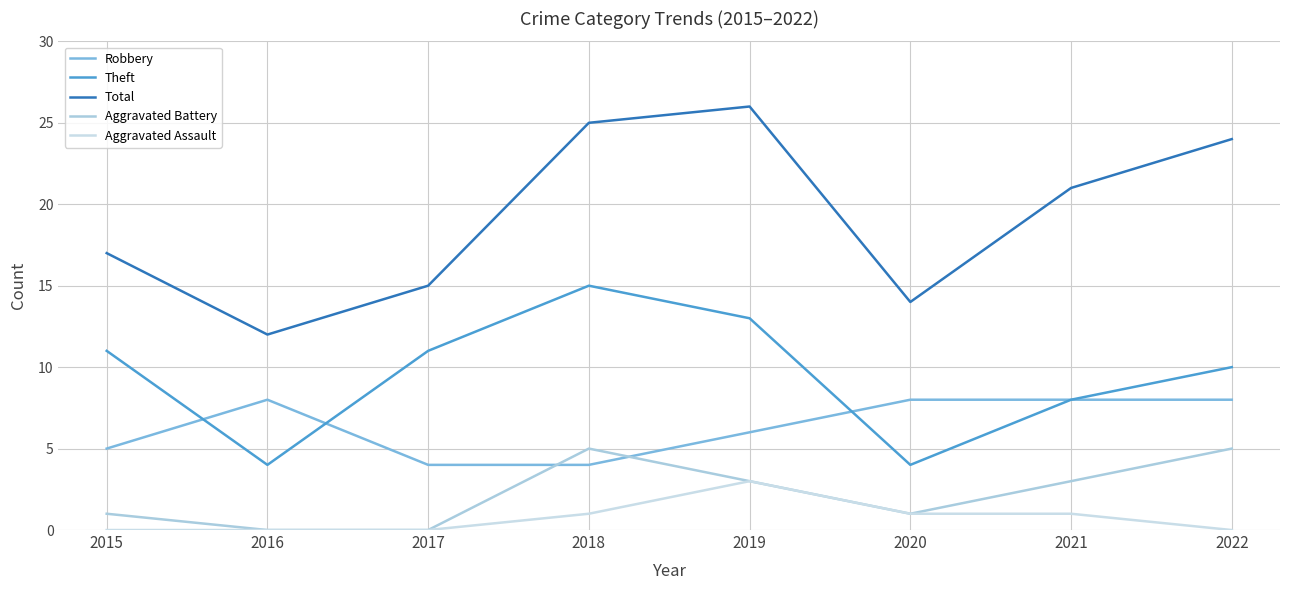

Reading left to right, transcribe all the data shown in this chart.

Robbery: 5	8	4	4	6	8	8	8
Theft: 11	4	11	15	13	4	8	10
Total: 17	12	15	25	26	14	21	24
Aggravated Battery: 1	0	0	5	3	1	3	5
Aggravated Assault: 0	0	0	1	3	1	1	0